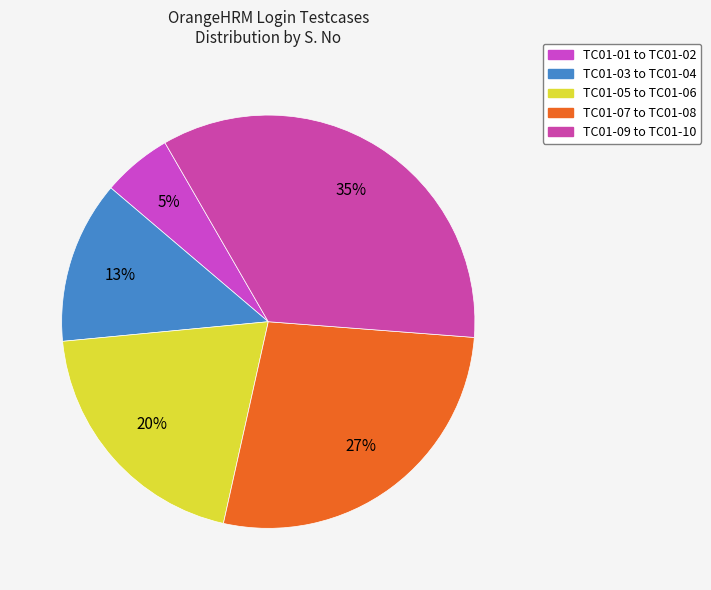

How many segments does this pie chart have?

5